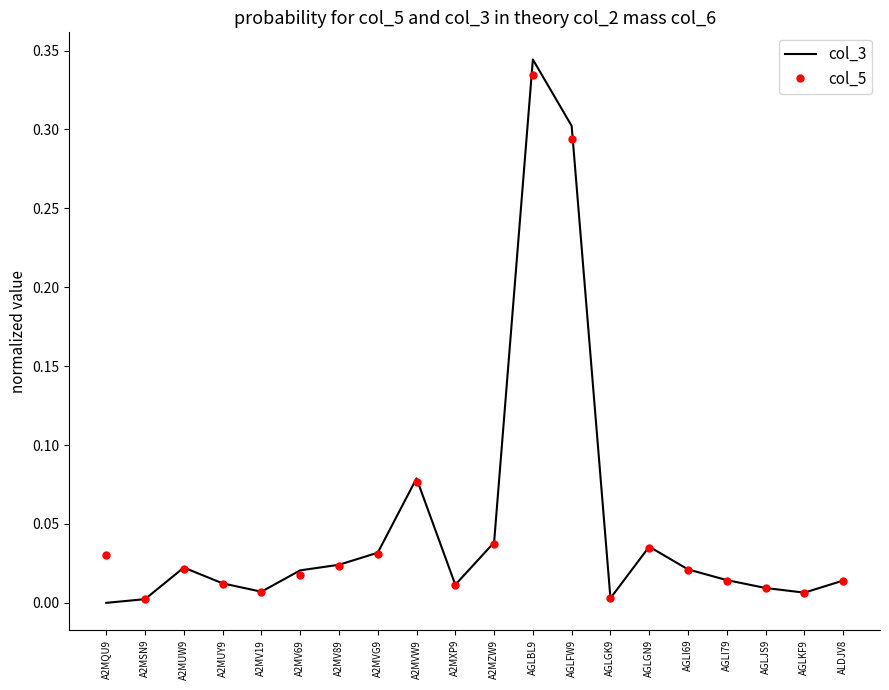

Which series has the widest spread of values?

col_3